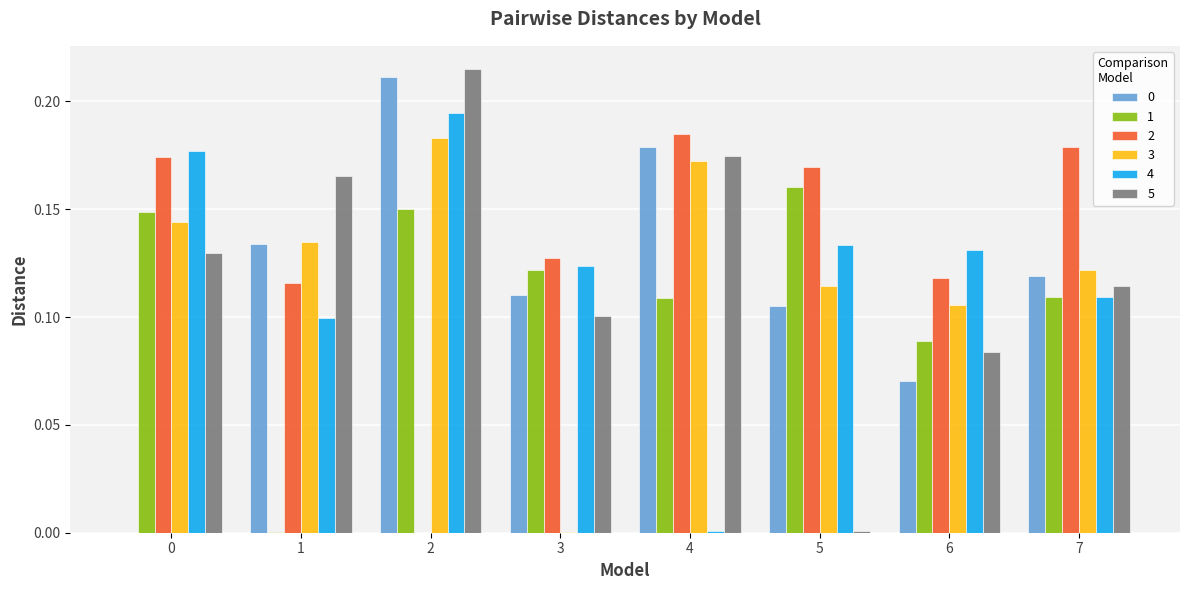

The value of 1 at 7 is 0.0. True or false?

False